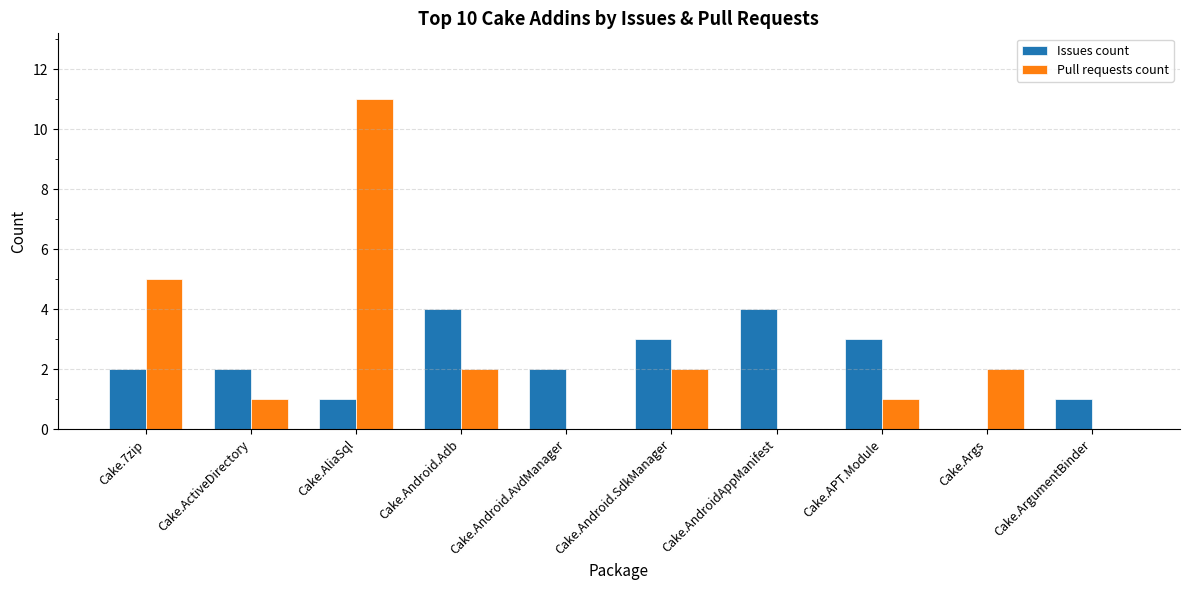

Which series has the largest total across all categories?

Pull requests count